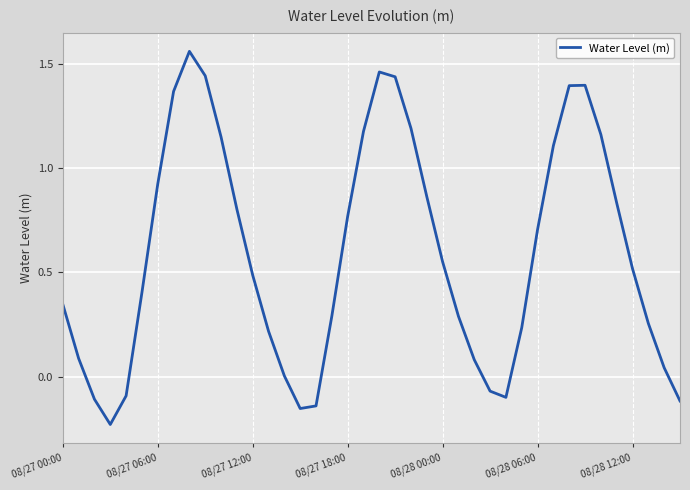

What is the difference between the maximum and minimum values?

1.8